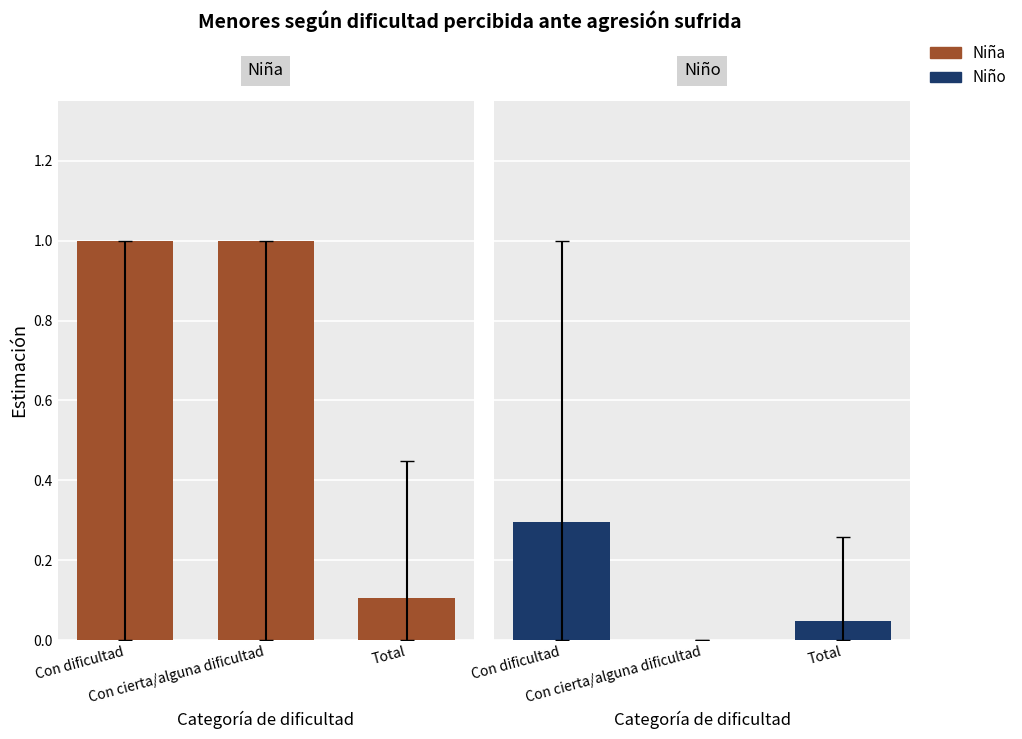

Is the value of Niño at Con cierta/alguna dificultad greater than the value of Niña at Con dificultad?

No